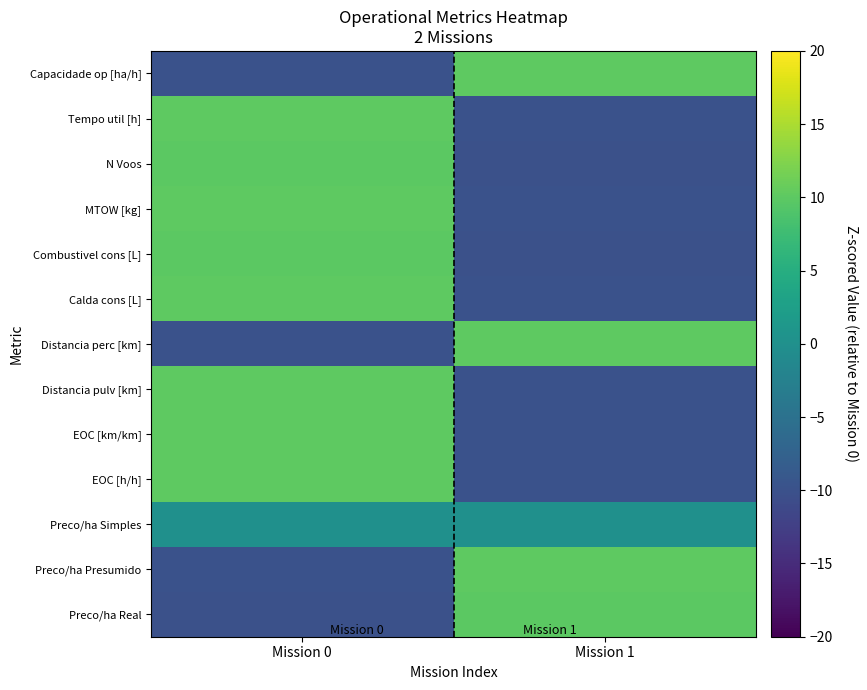

Reading left to right, extract all data points from this chart.

Capacidade op [ha/h]: Mission 0=-10.0	Mission 1=10.0
Tempo util [h]: Mission 0=10.0	Mission 1=-10.0
N Voos: Mission 0=10.0	Mission 1=-10.0
MTOW [kg]: Mission 0=10.0	Mission 1=-10.0
Combustivel cons [L]: Mission 0=10.0	Mission 1=-10.0
Calda cons [L]: Mission 0=10.0	Mission 1=-10.0
Distancia perc [km]: Mission 0=-10.0	Mission 1=10.0
Distancia pulv [km]: Mission 0=10.0	Mission 1=-10.0
EOC [km/km]: Mission 0=10.0	Mission 1=-10.0
EOC [h/h]: Mission 0=10.0	Mission 1=-10.0
Preco/ha Simples: Mission 0=0.0	Mission 1=0.0
Preco/ha Presumido: Mission 0=-10.0	Mission 1=10.0
Preco/ha Real: Mission 0=-10.0	Mission 1=10.0